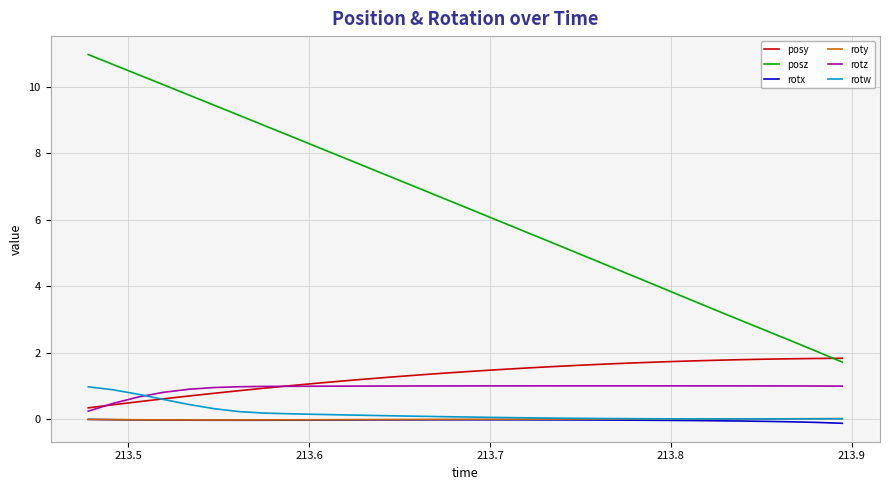

What is the maximum value shown in the chart?

11.0